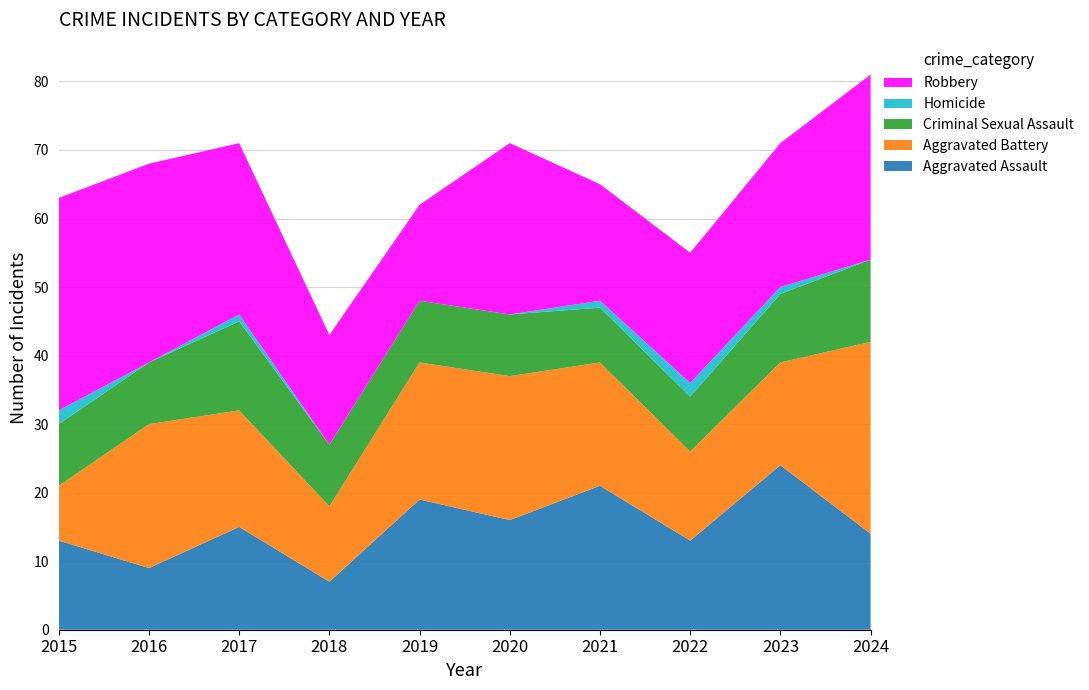

Reading right to left, extract all data points from this chart.

Aggravated Assault: 2024=14	2023=24	2022=13	2021=21	2020=16	2019=19	2018=7	2017=15	2016=9	2015=13
Aggravated Battery: 2024=28	2023=15	2022=13	2021=18	2020=21	2019=20	2018=11	2017=17	2016=21	2015=8
Criminal Sexual Assault: 2024=12	2023=10	2022=8	2021=8	2020=9	2019=9	2018=9	2017=13	2016=9	2015=9
Homicide: 2024=0	2023=1	2022=2	2021=1	2020=0	2019=0	2018=0	2017=1	2016=0	2015=2
Robbery: 2024=27	2023=21	2022=19	2021=17	2020=25	2019=14	2018=16	2017=25	2016=29	2015=31